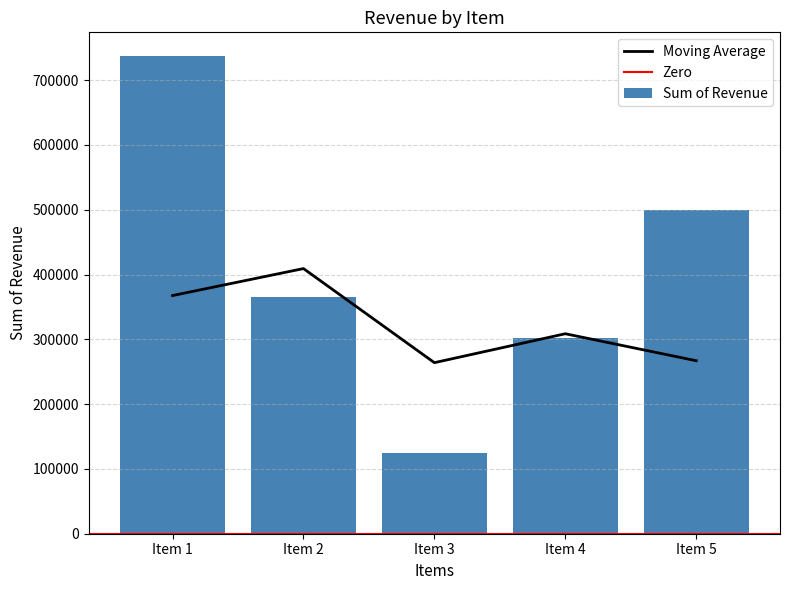

What is the greatest value displayed?

736953